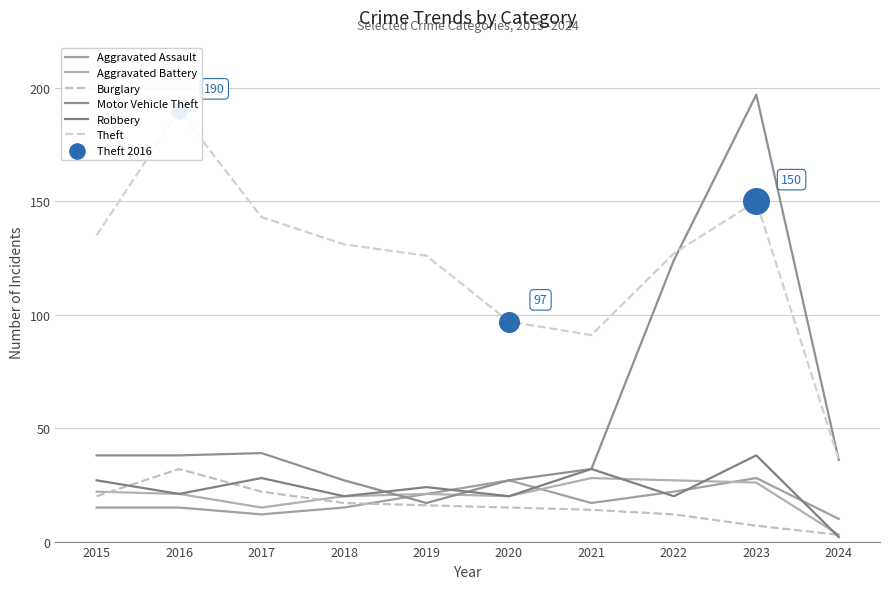

Which series has the largest Y range (max minus min)?

Motor Vehicle Theft